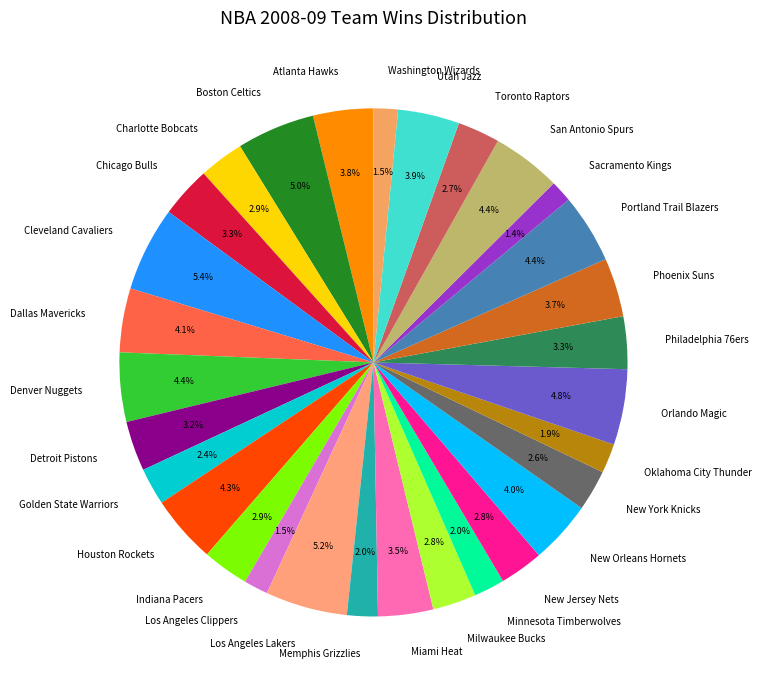

Between Philadelphia 76ers and Sacramento Kings, which is larger?

Philadelphia 76ers